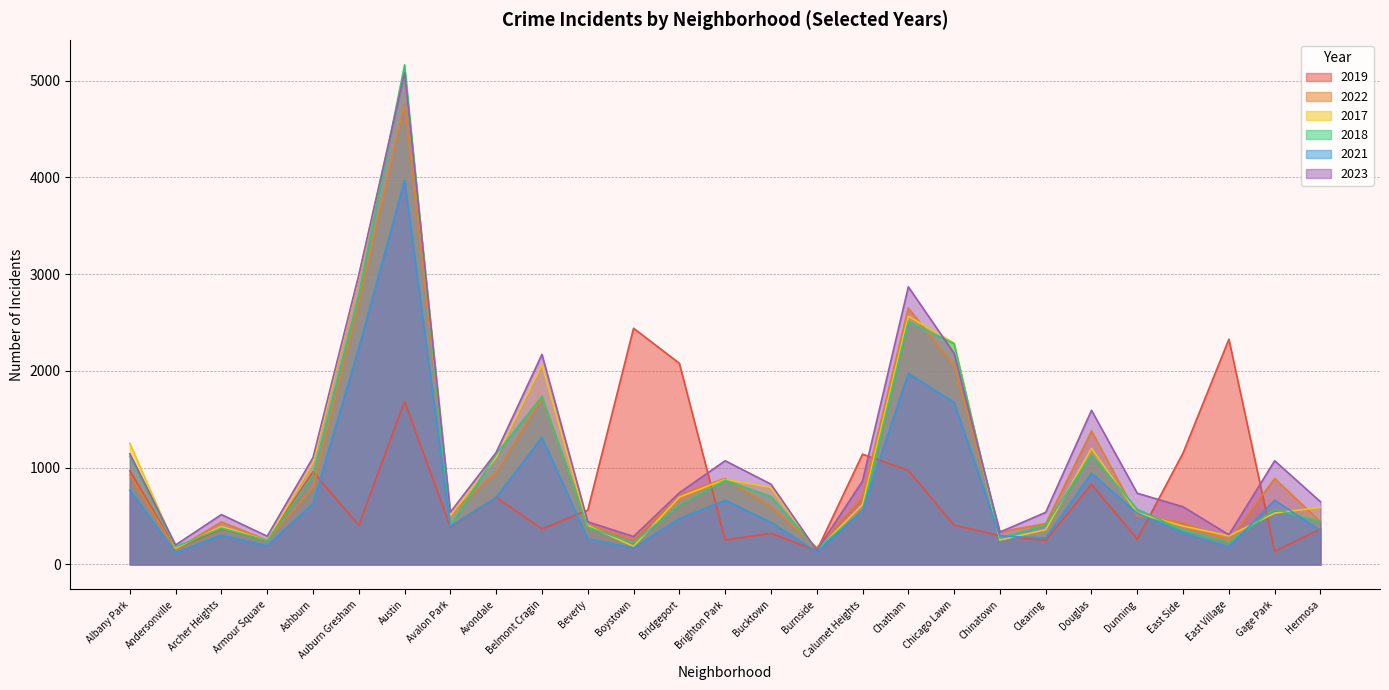

Which label corresponds to the largest value in the chart?

Austin